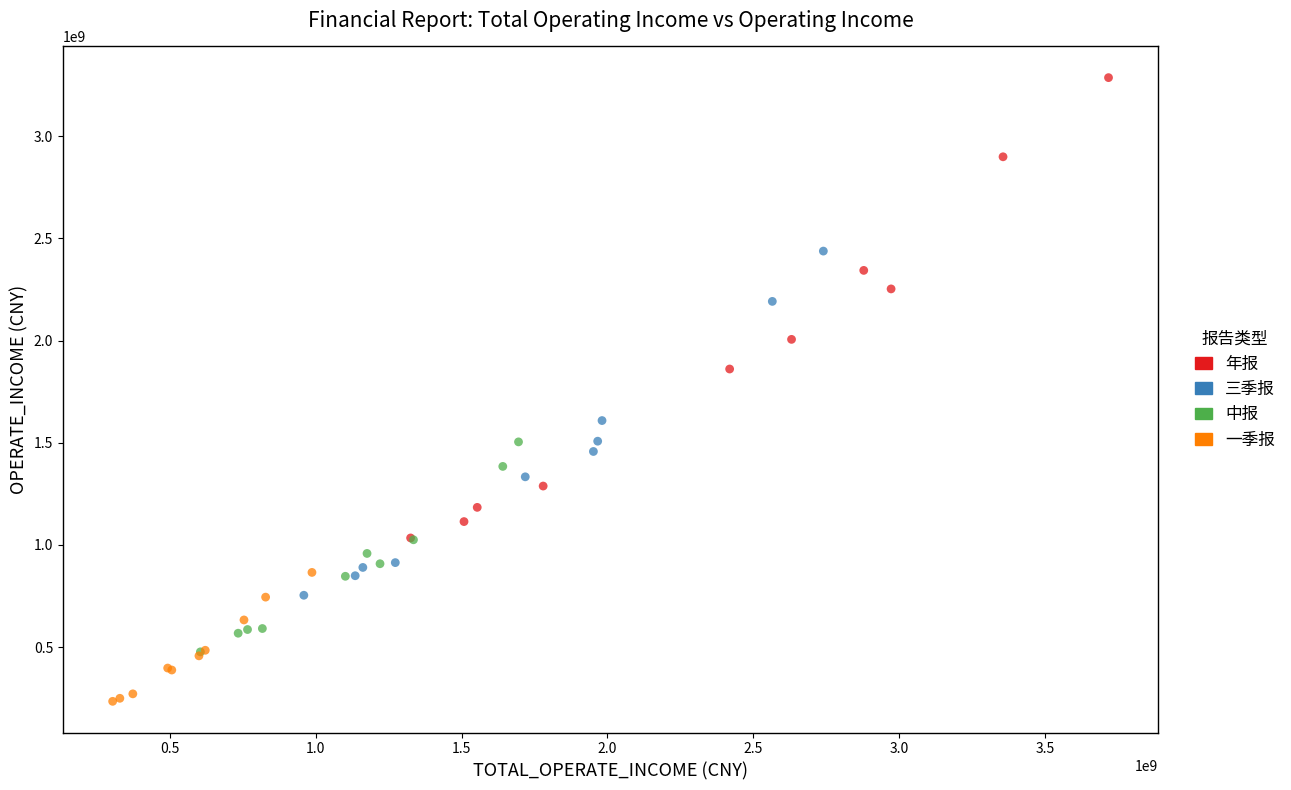

Which series has the widest spread of Y values?

年报